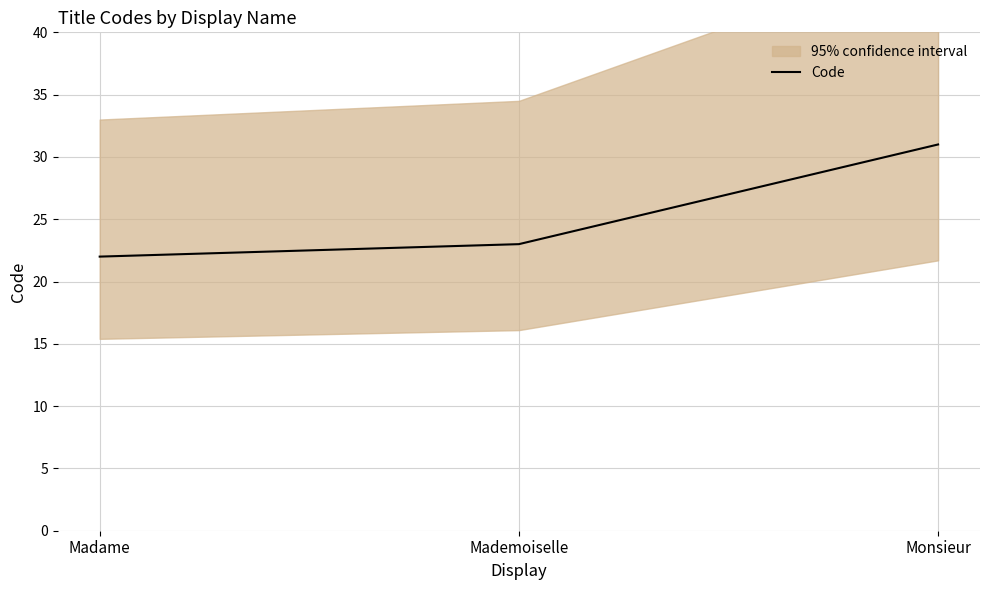

The chart shows a value of 22 at Madame. True or false?

True